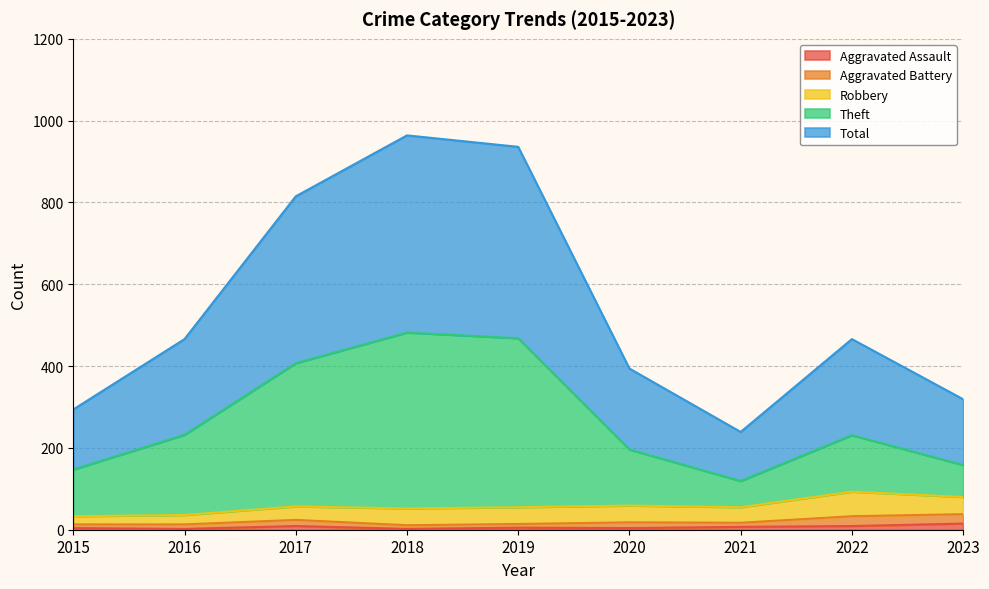

The Theft series shows 158 at 2023. True or false?

True